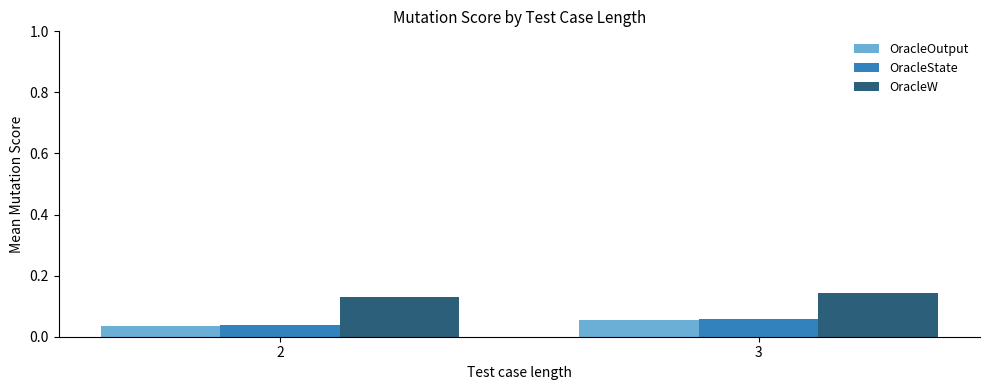

What is the sum of the OracleW values at 3 and 2?

0.3